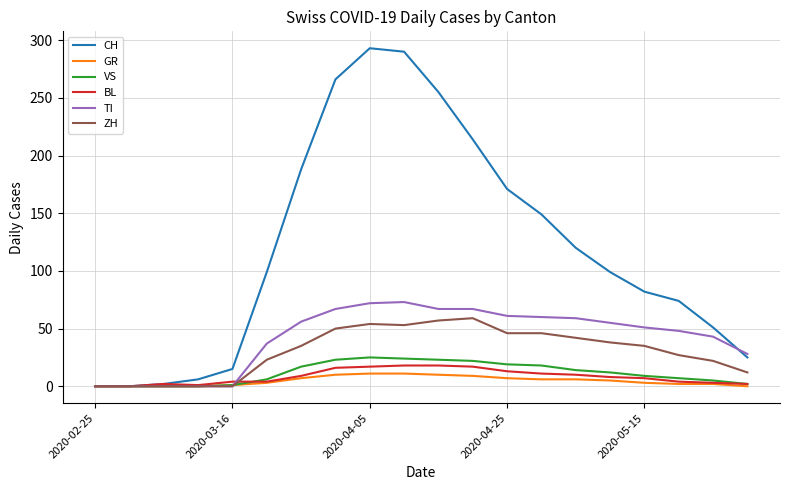

Which series has the widest spread of values?

CH